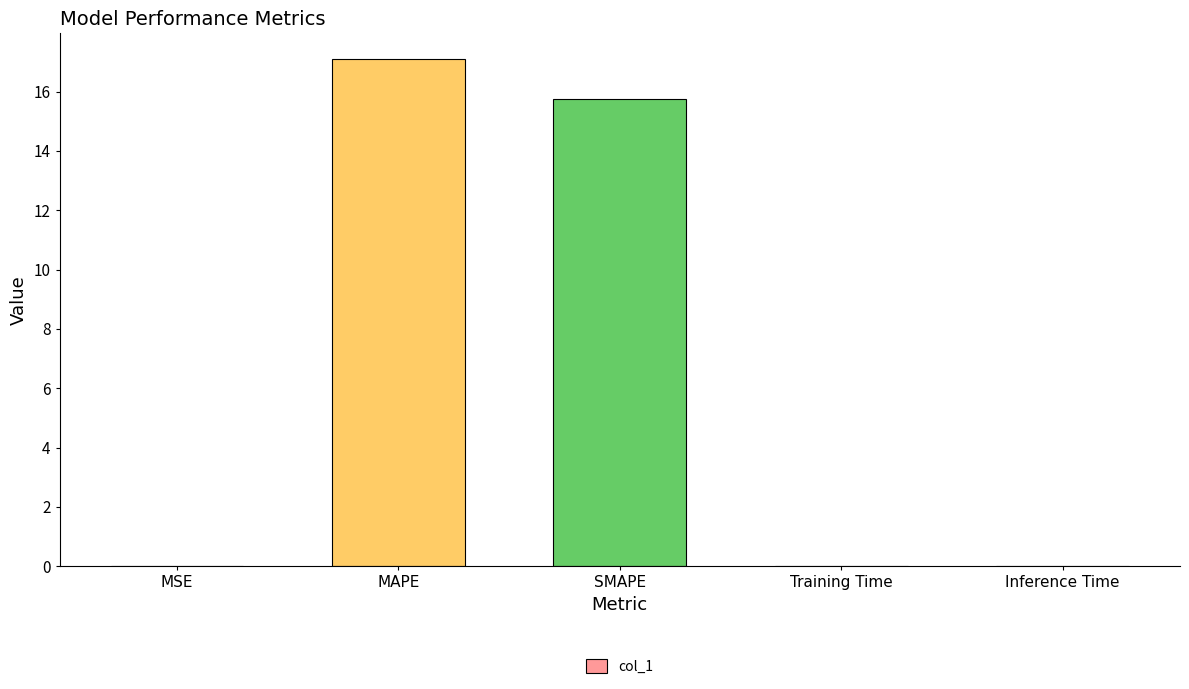

What is the sum of all values?

32.9